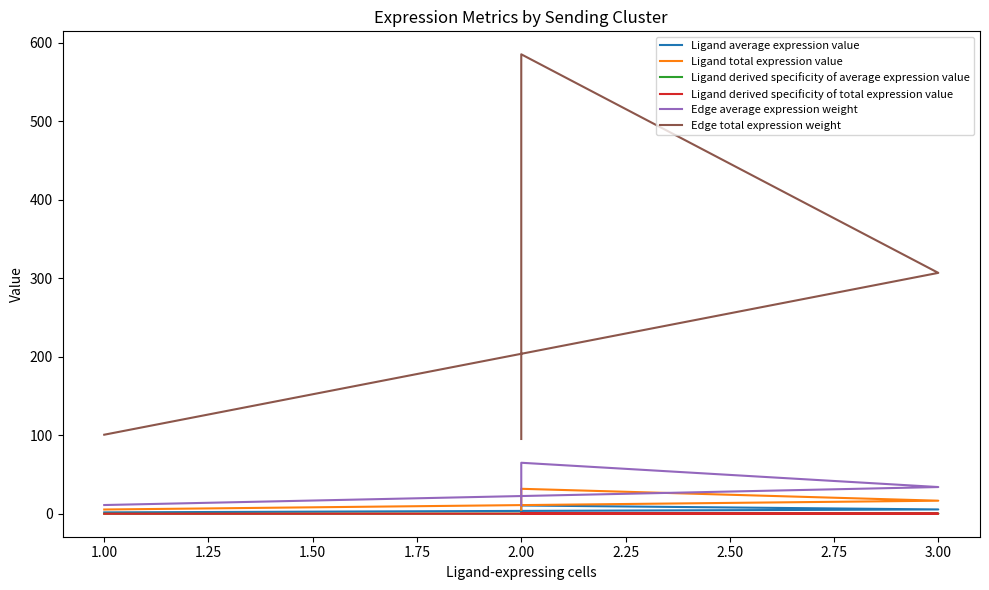

True or false: Edge total expression weight and Ligand derived specificity of total expression value intersect in this chart.

False